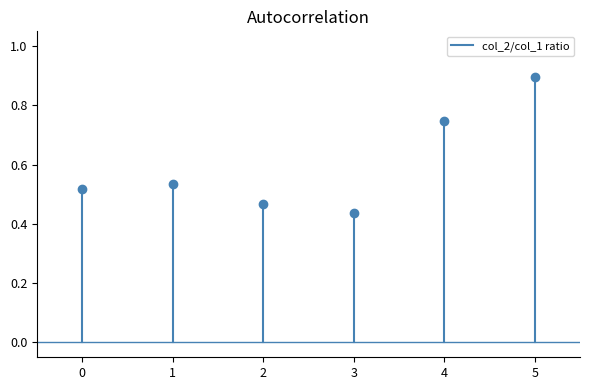

How many lines are shown in the chart?

1